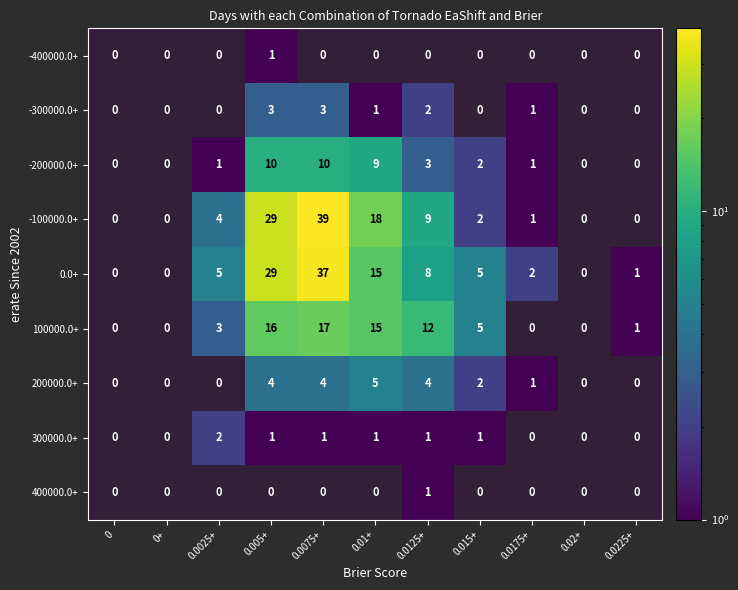

How many positive values does the 300000.0+ series have?

6